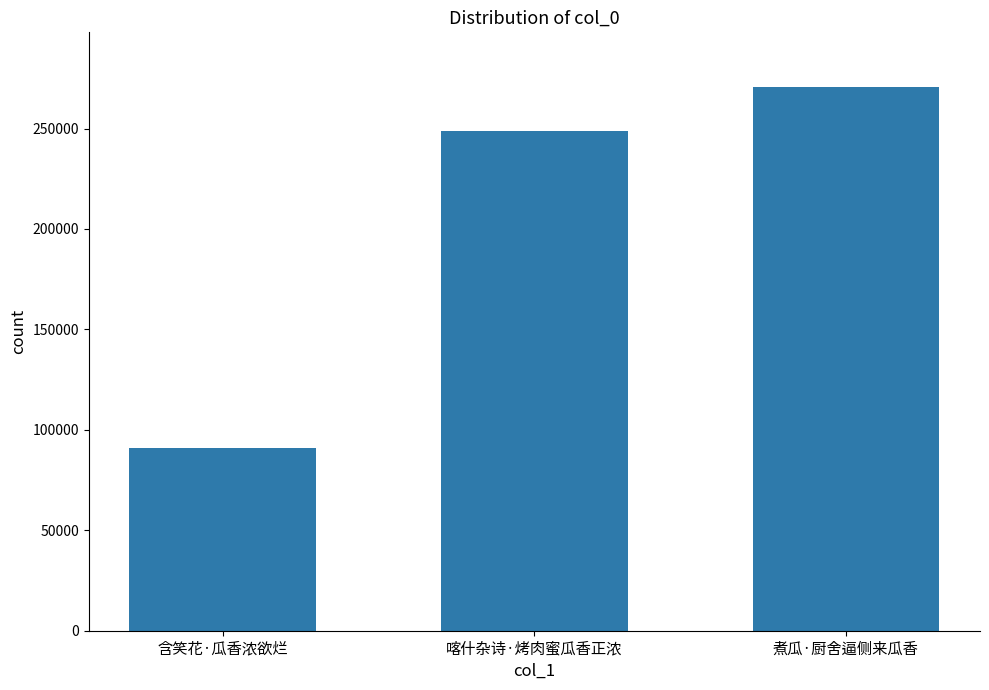

At which category does the chart reach its peak across all series?

煮瓜·厨舍逼侧来瓜香